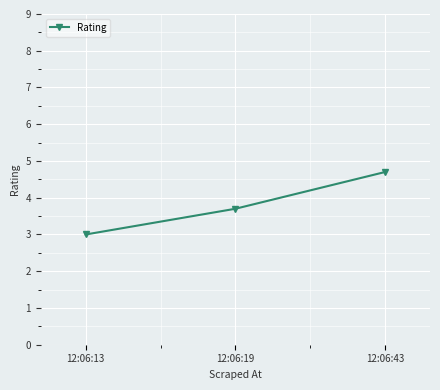

What is the difference between the maximum and minimum values?

1.7